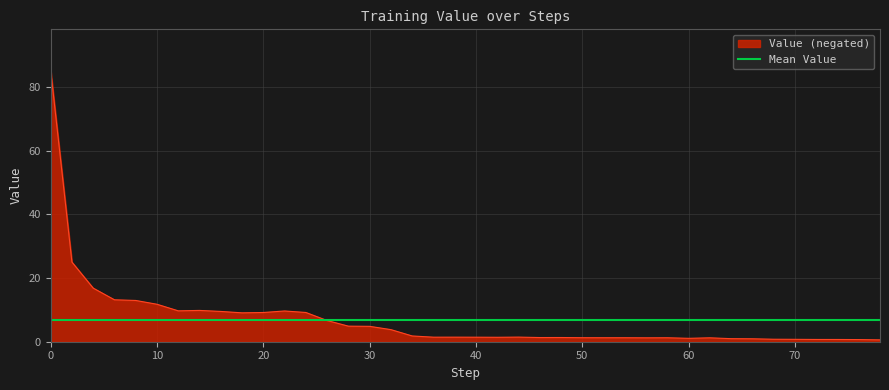

What is the highest value of the Value (negated) series?

85.4